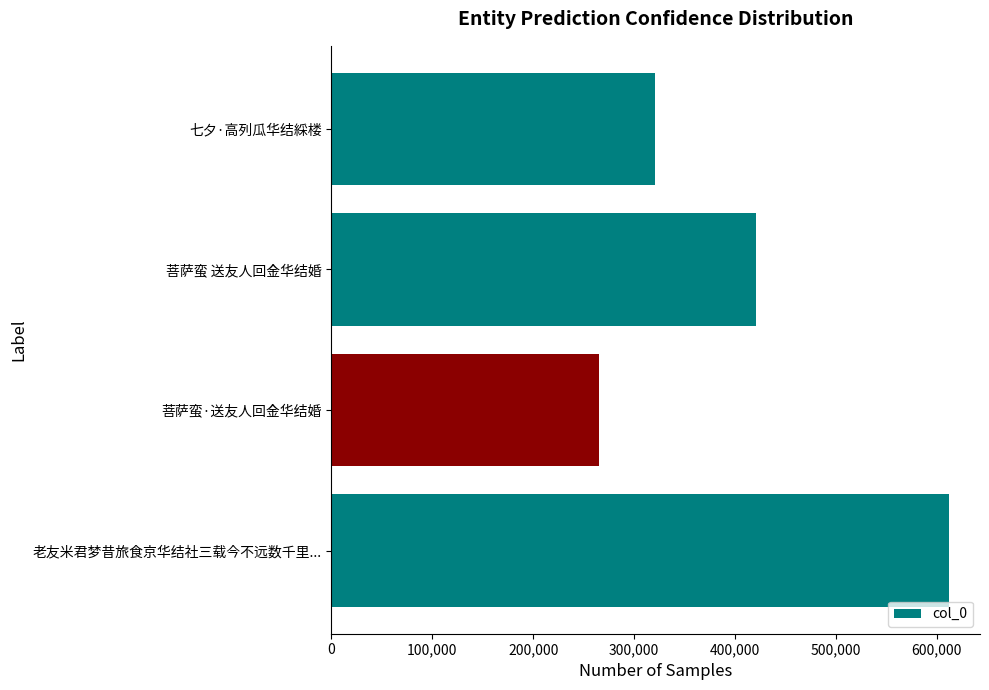

Reading bottom to top, list all the values displayed in this chart.

612076	265098	420881	320440